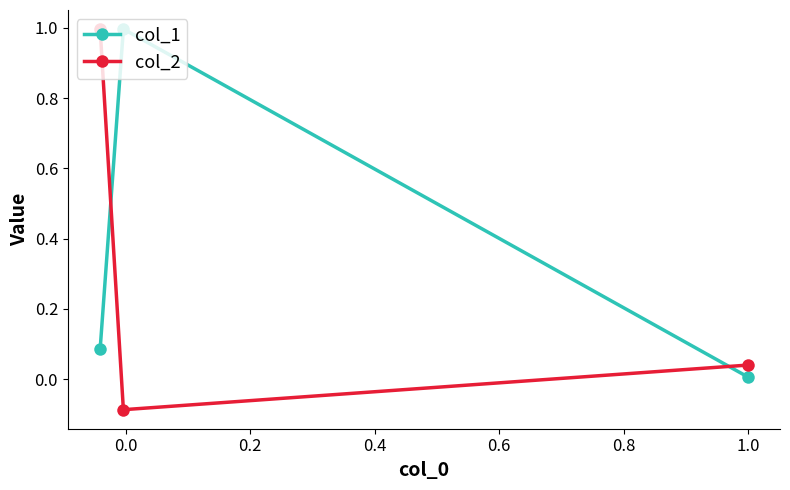

What is the smallest value displayed?

-0.1